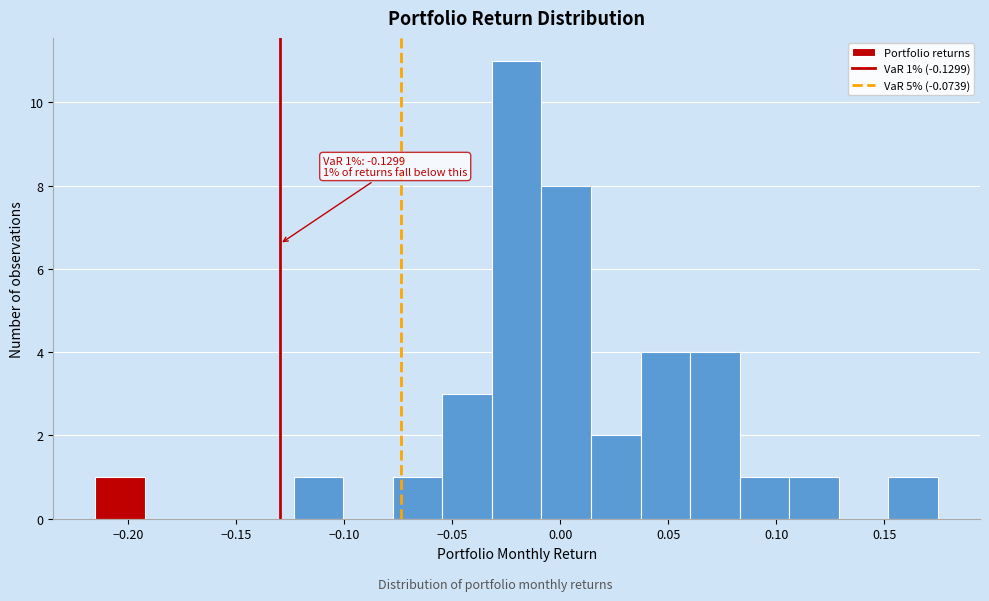

Over which range of the x-axis is the bar tallest?

-0.030 to -0.010